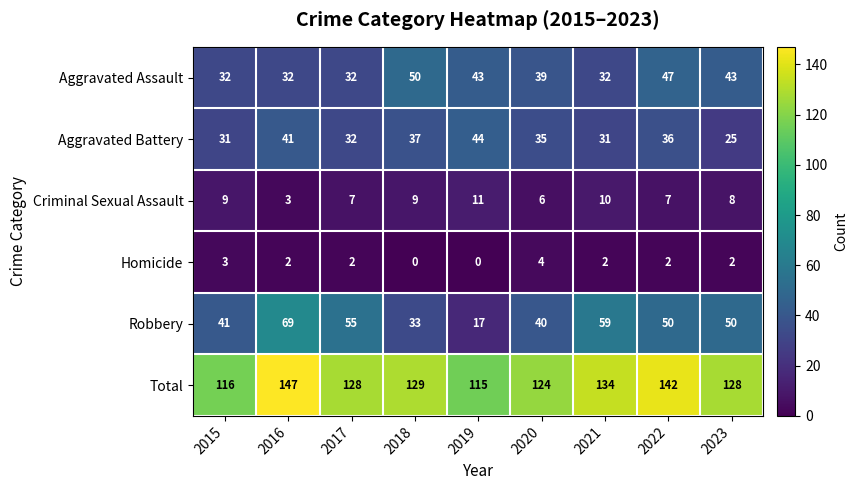

What is the approximate value of Homicide at 2015?

3